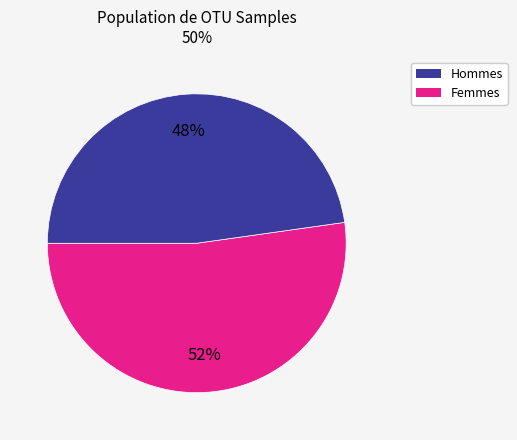

To the nearest percent, what is the difference between the largest and smallest slice percentages?

4%